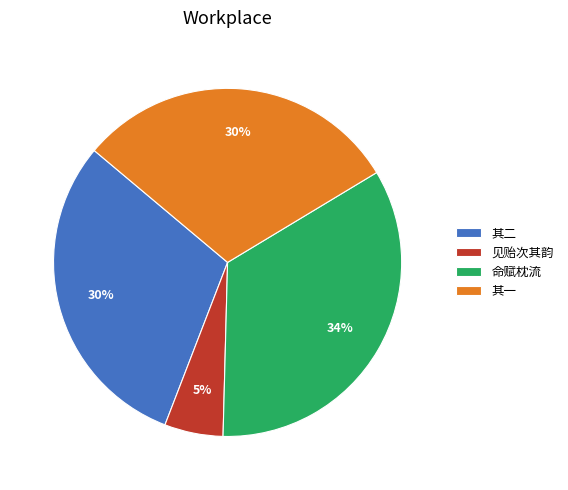

How many segments does this pie chart have?

4